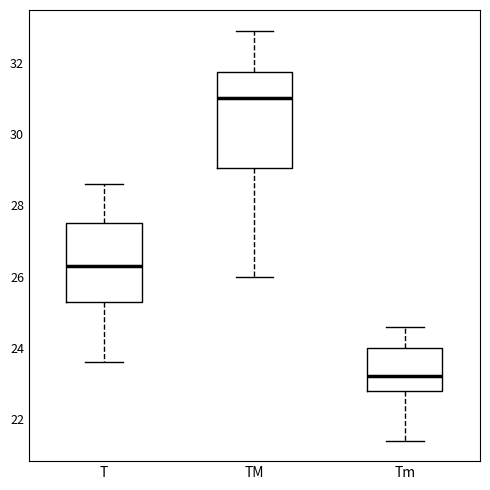

Which box's median line is the lowest?

Tm